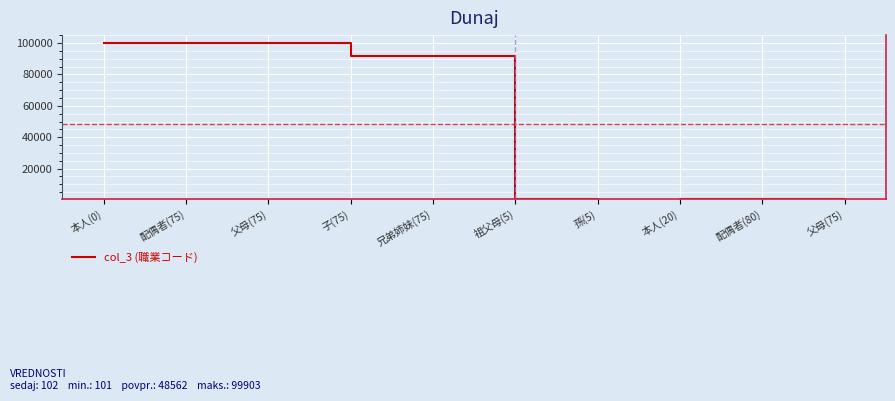

How many lines are shown in the chart?

1